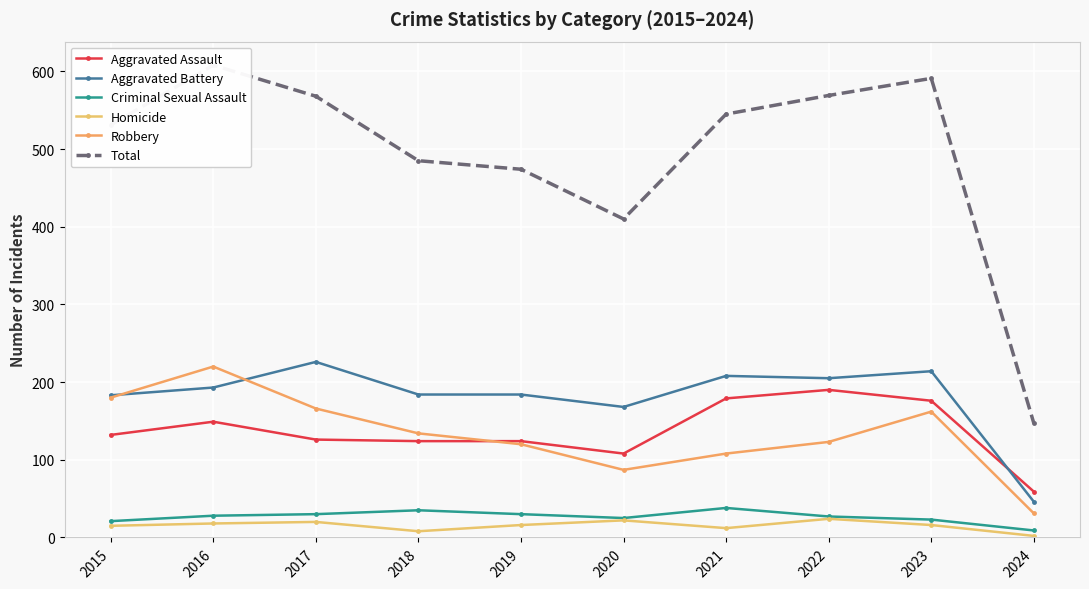

What is the value of the Aggravated Assault point at the 6th from the left?

108